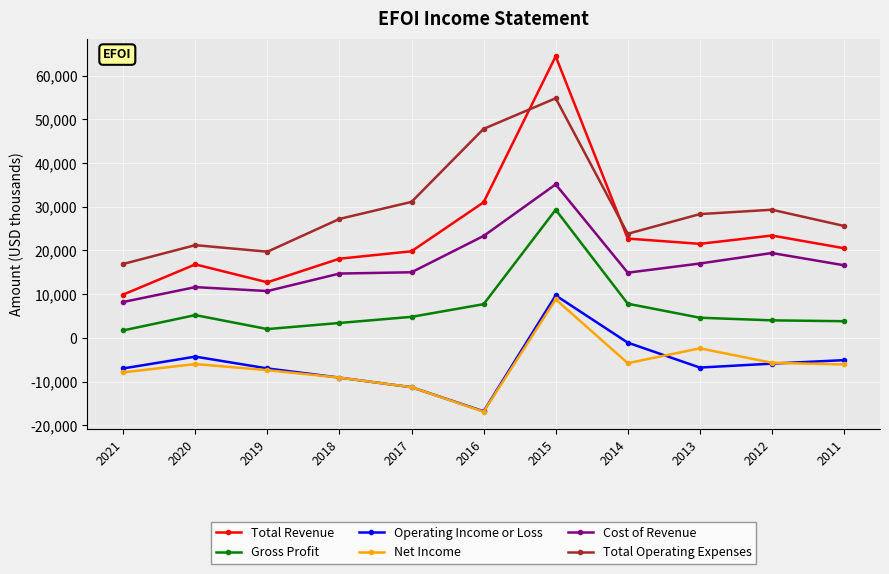

What is the difference between the maximum and minimum values in the Net Income series?

25700